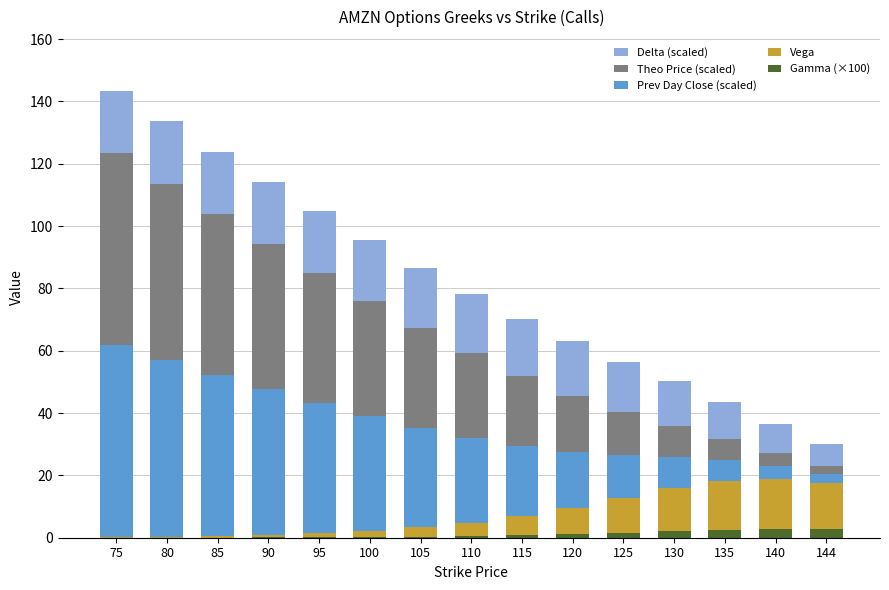

Is it true that Theo Price (scaled) equals 22.5 at 115?

True